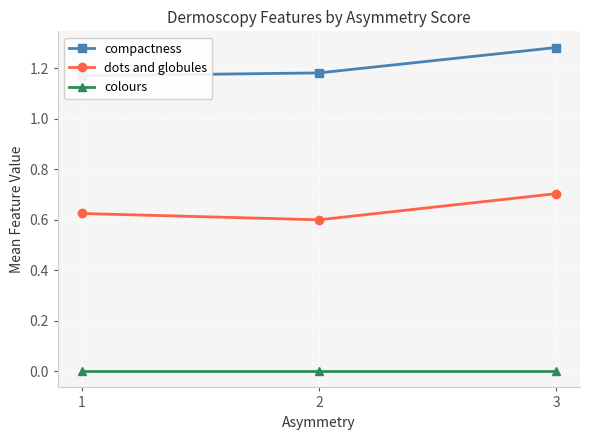

List the series in order of their overall mean, lowest first.

colours, dots and globules, compactness